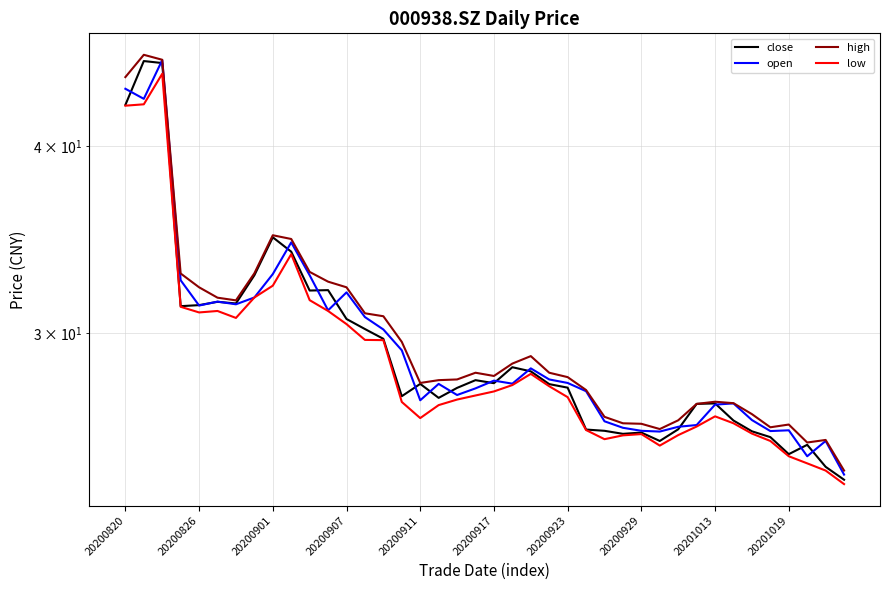

Which series has the largest total across all categories?

high